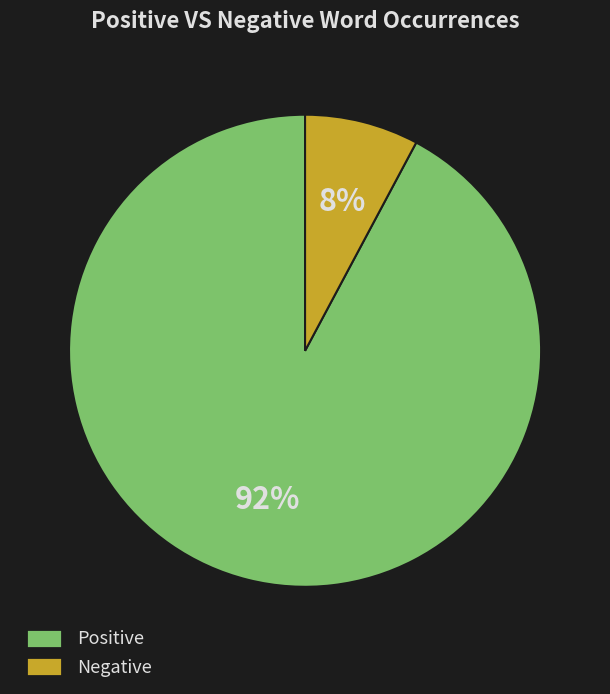

Which has a higher value, Positive or Negative?

Positive